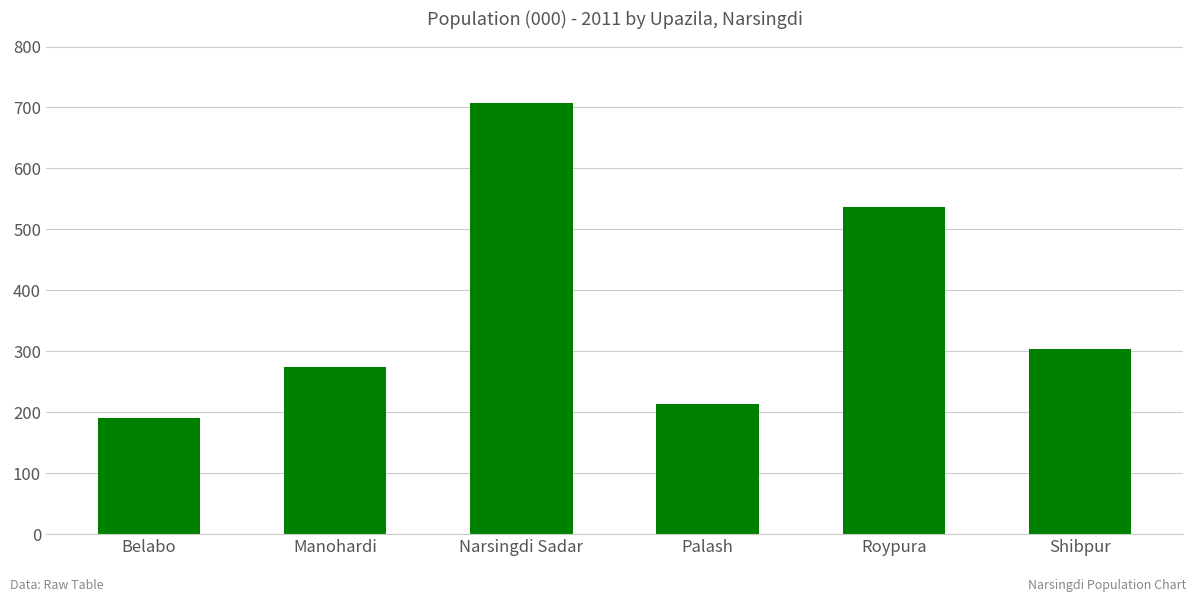

What position from the right is Palash?

3